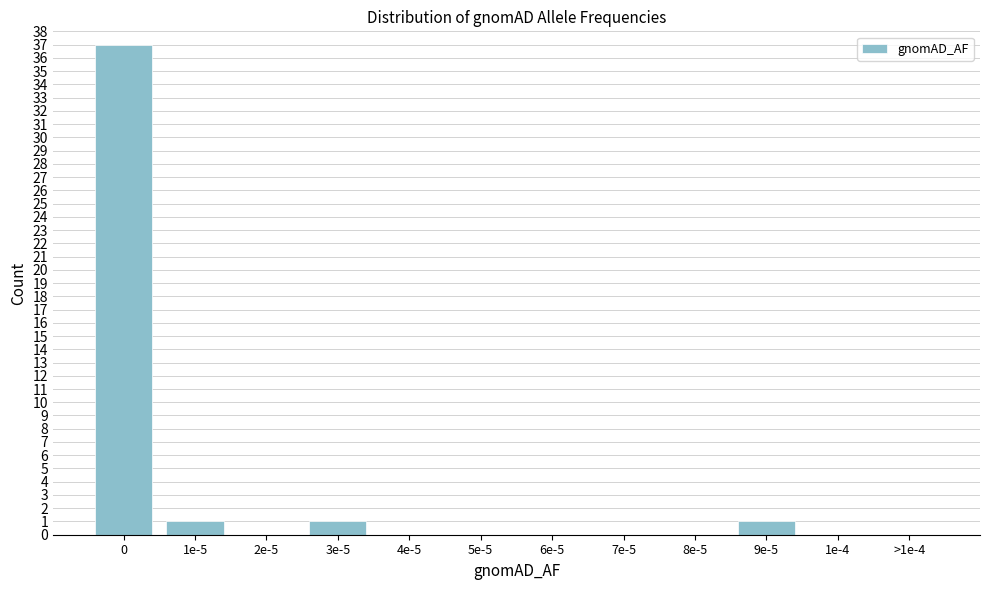

Reading left to right, transcribe all the data shown in this chart.

0=37	1e-5=1	2e-5=0	3e-5=1	4e-5=0	5e-5=0	6e-5=0	7e-5=0	8e-5=0	9e-5=1	1e-4=0	>1e-4=0